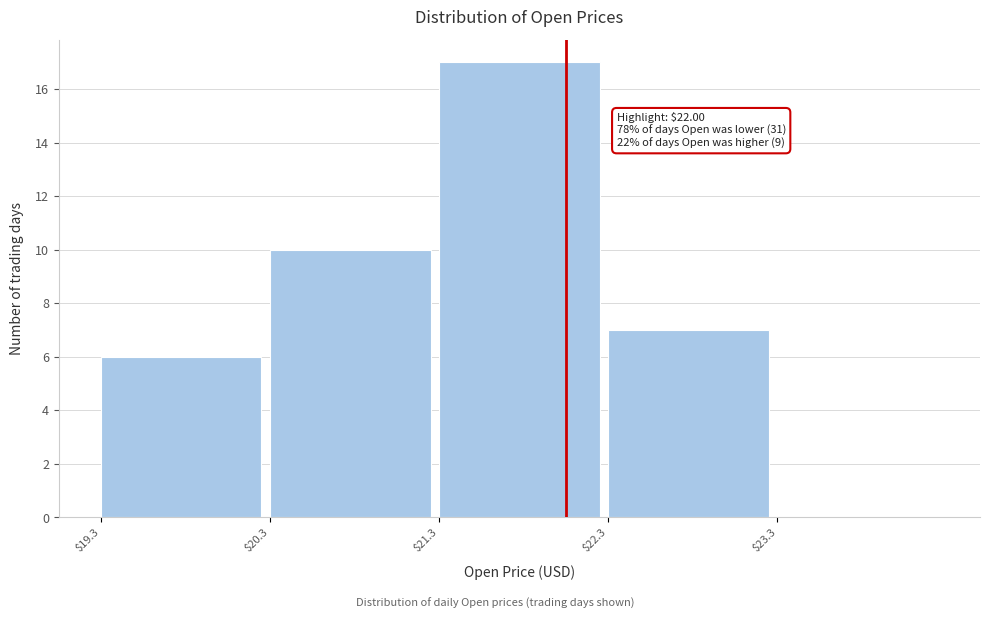

Which range on the x-axis has the tallest bar?

21.3 to 22.3